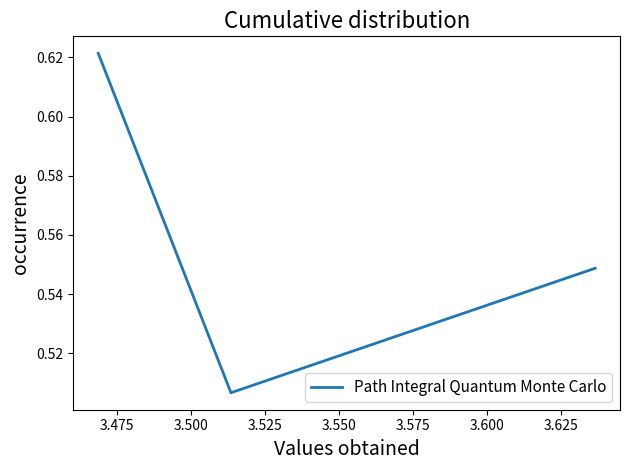

Does the chart display data point markers on the line(s)?

No